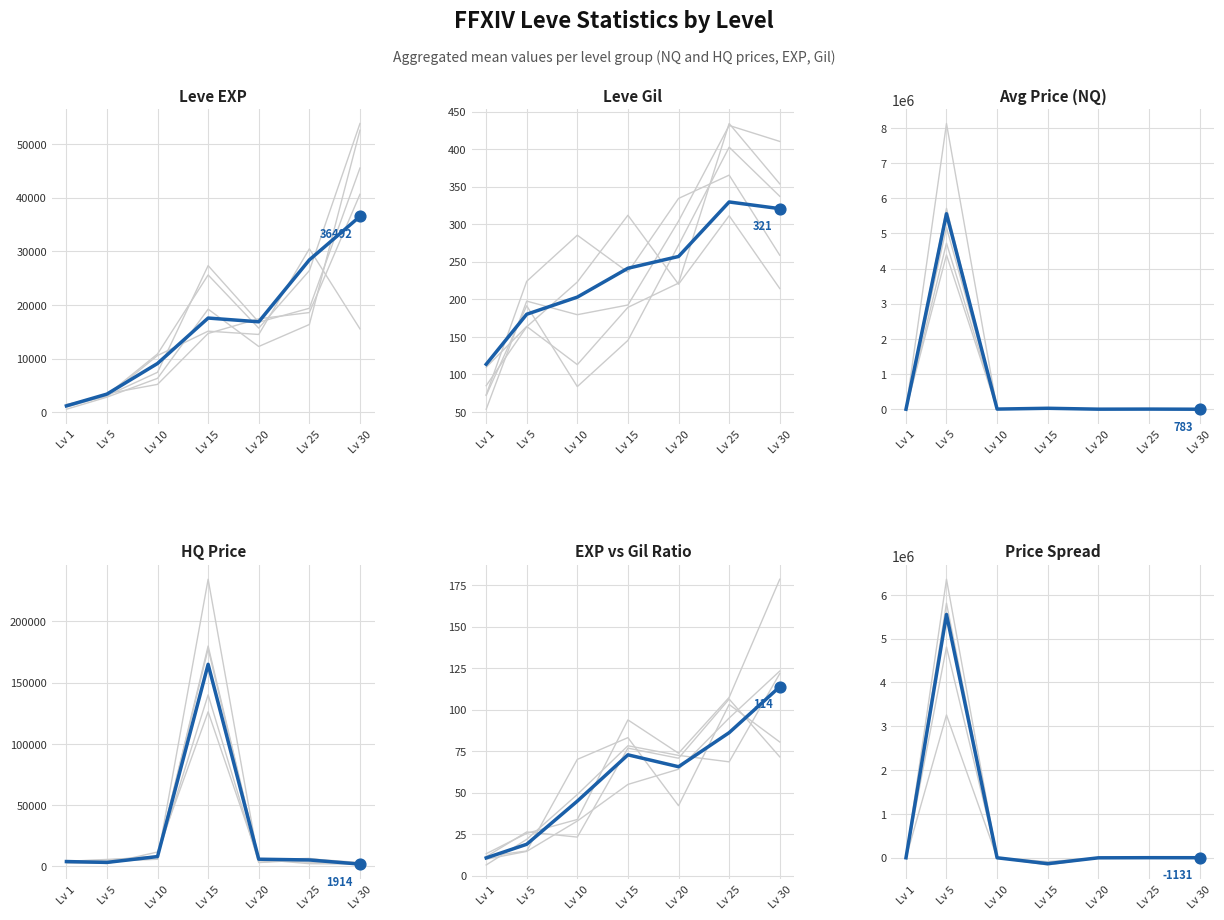

Which series reaches the maximum Y coordinate?

Avg Price (NQ)